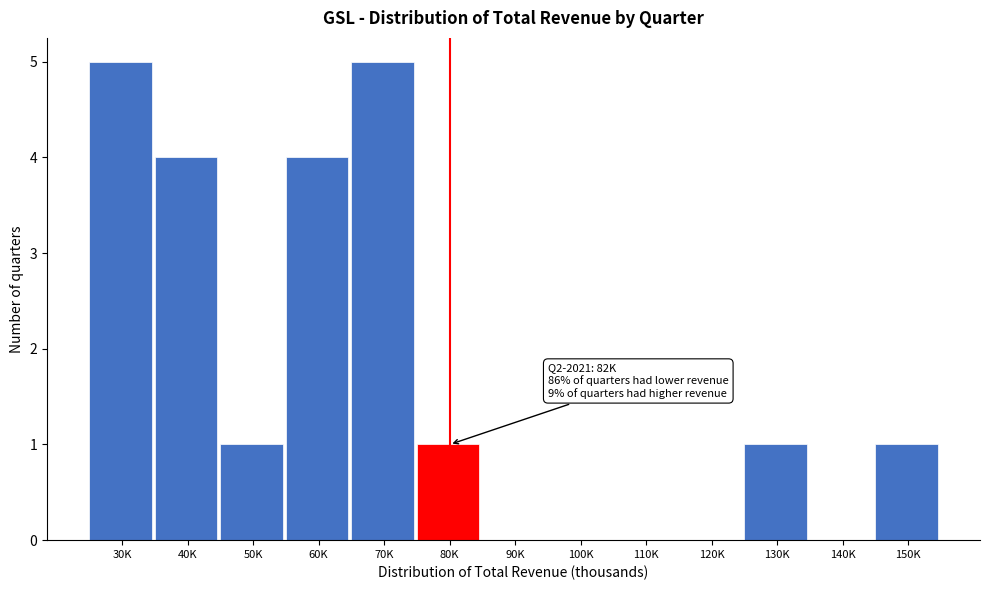

Reading left to right, extract all data points from this chart.

30K=5	40K=4	50K=1	60K=4	70K=5	80K=1	90K=0	100K=0	110K=0	120K=0	130K=1	140K=0	150K=1